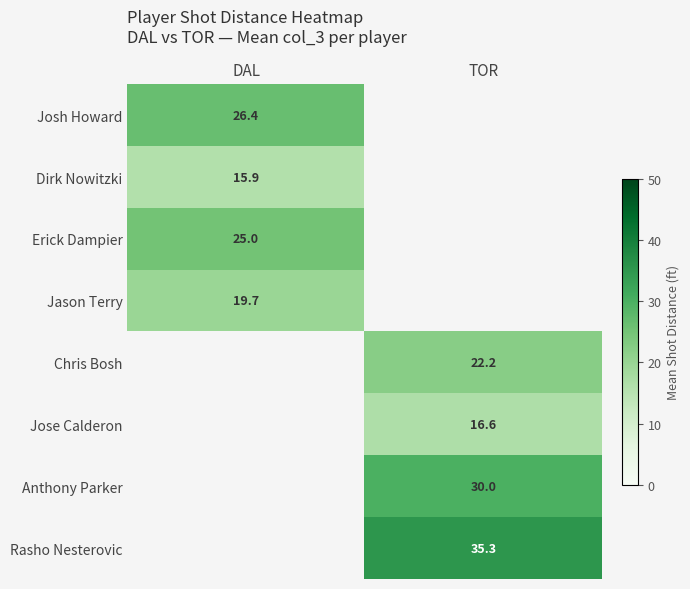

How many data points does each series have?

2